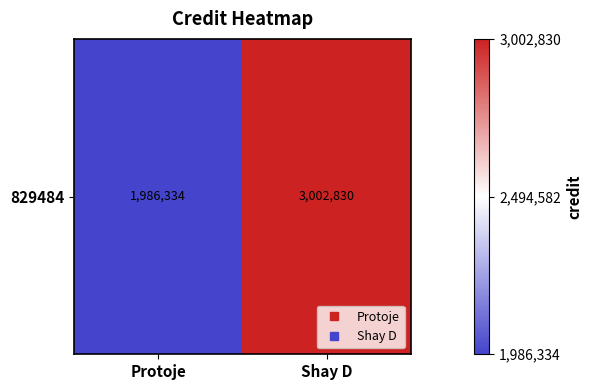

Reading left to right, extract all data points from this chart.

Protoje=1986334	Shay D=3002830